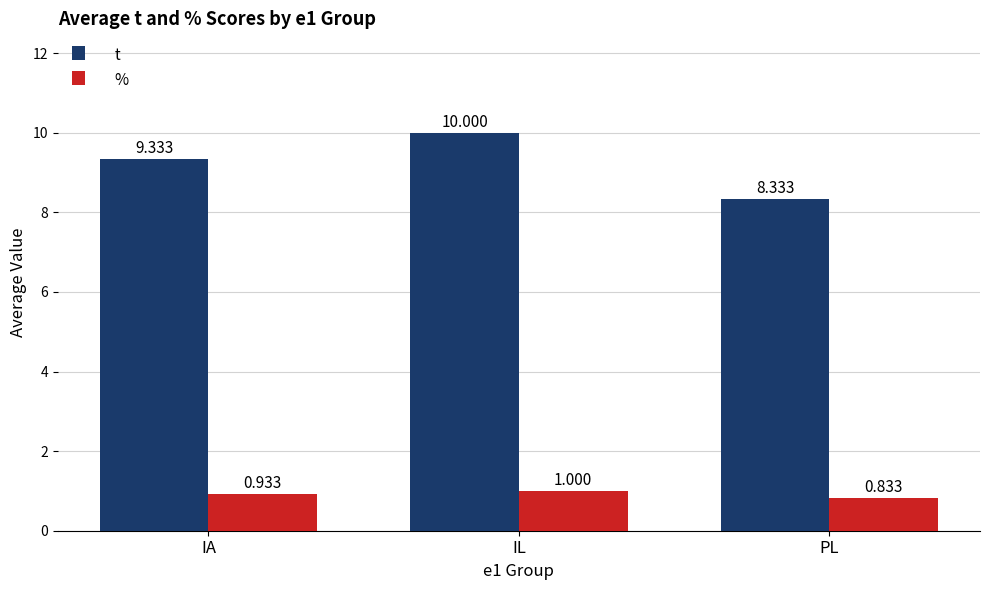

Rank the series by their average value, from lowest to highest.

%, t